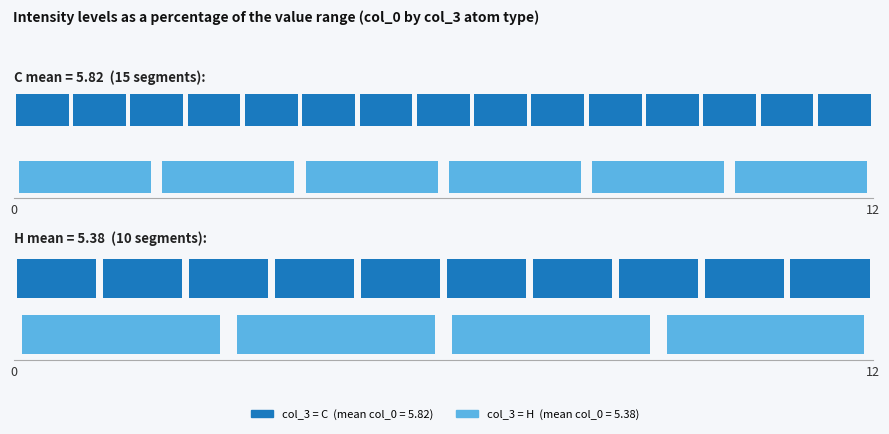

What is the sum of all C values?

87.3